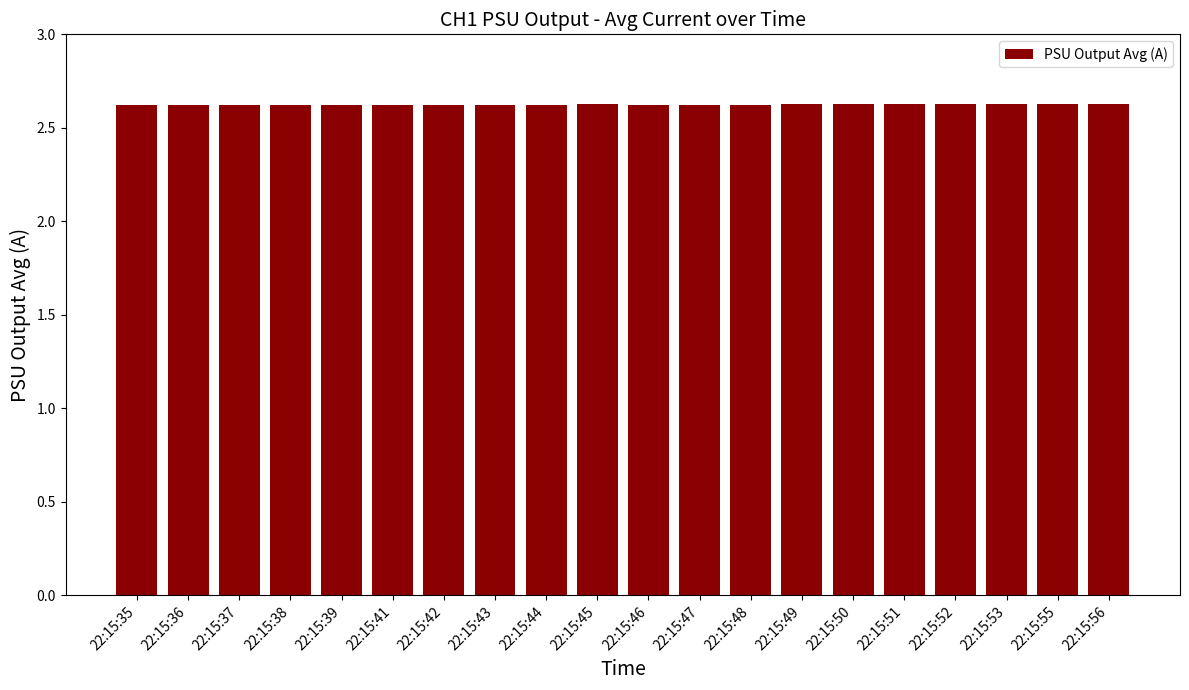

How many categories are shown in the chart?

20